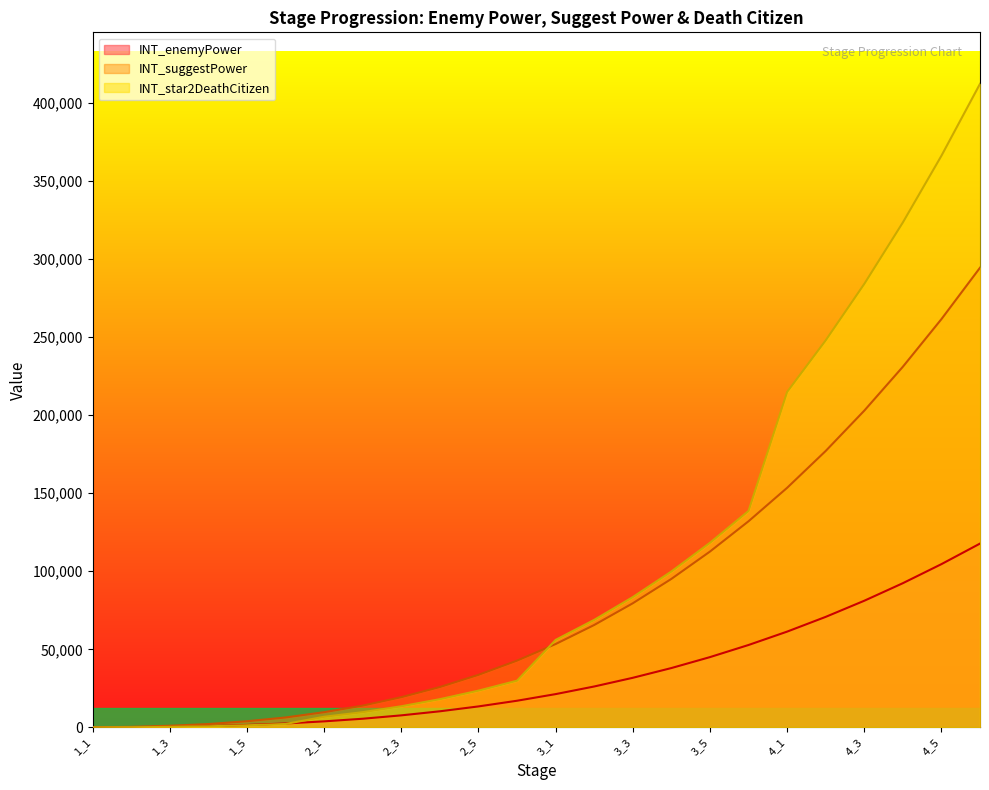

At which category is the sum across all series the highest?

4_6